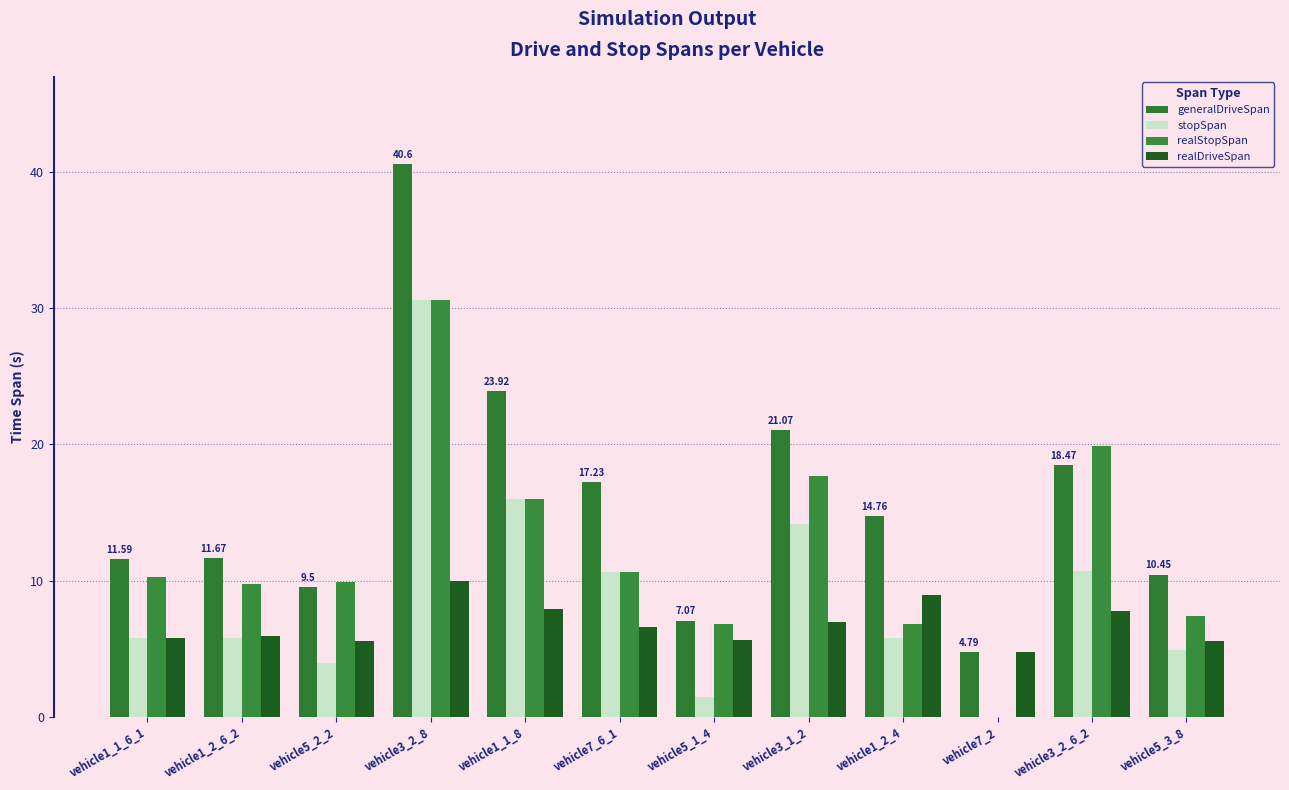

How many positive values does the realStopSpan series have?

11